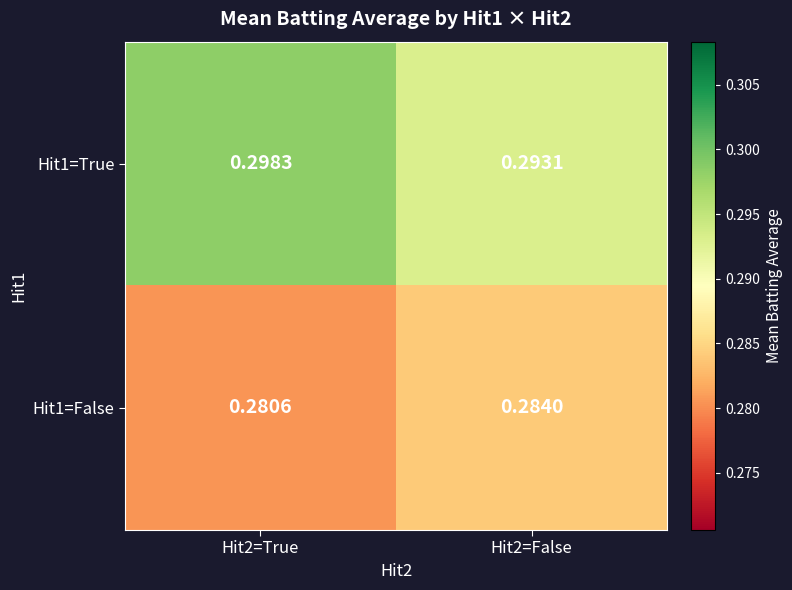

At which category does the chart reach its peak across all series?

Hit2=True